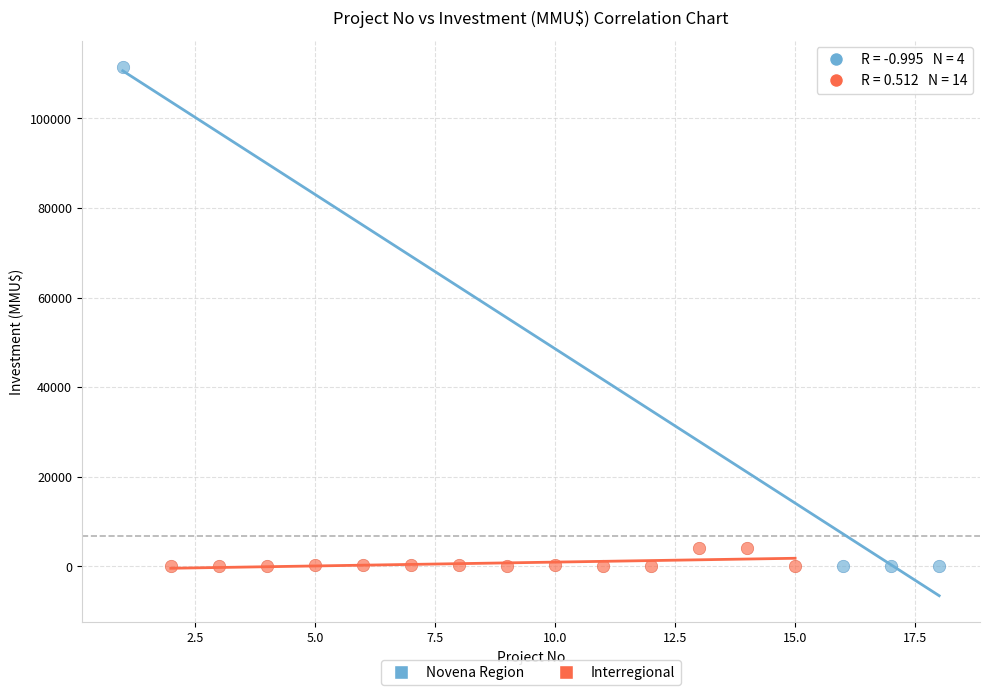

Which series reaches the maximum Y coordinate?

Novena Region